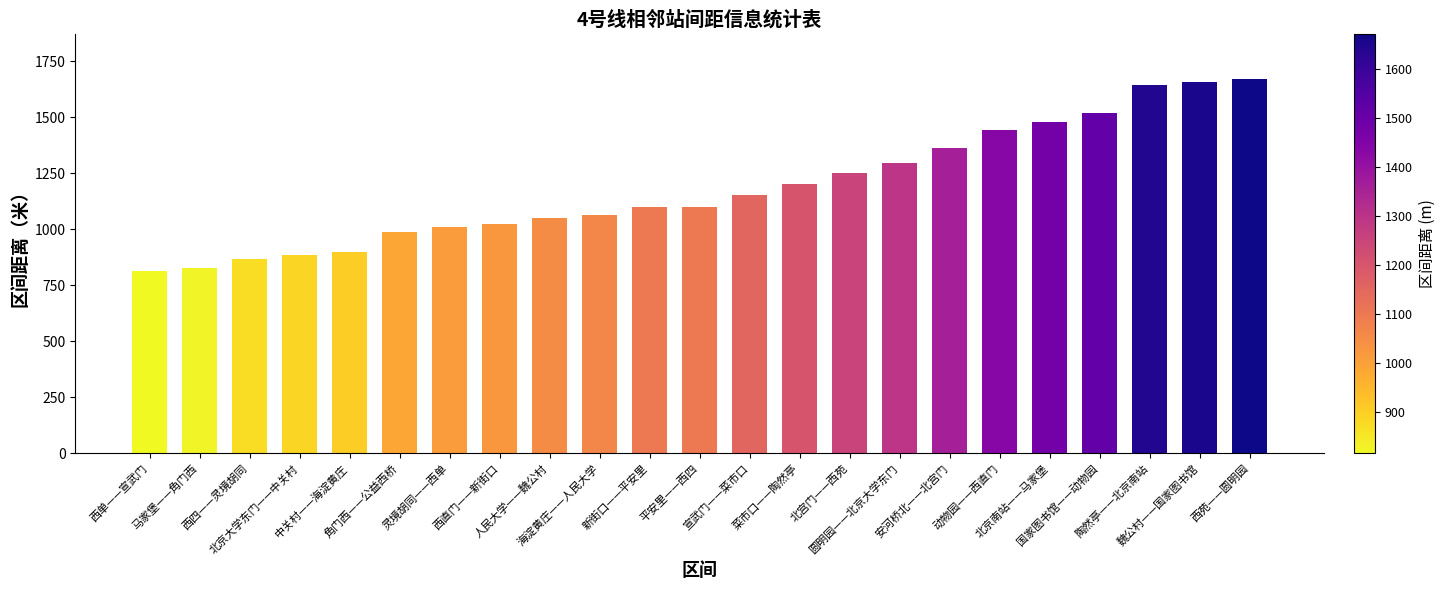

How many bars are there in total?

23